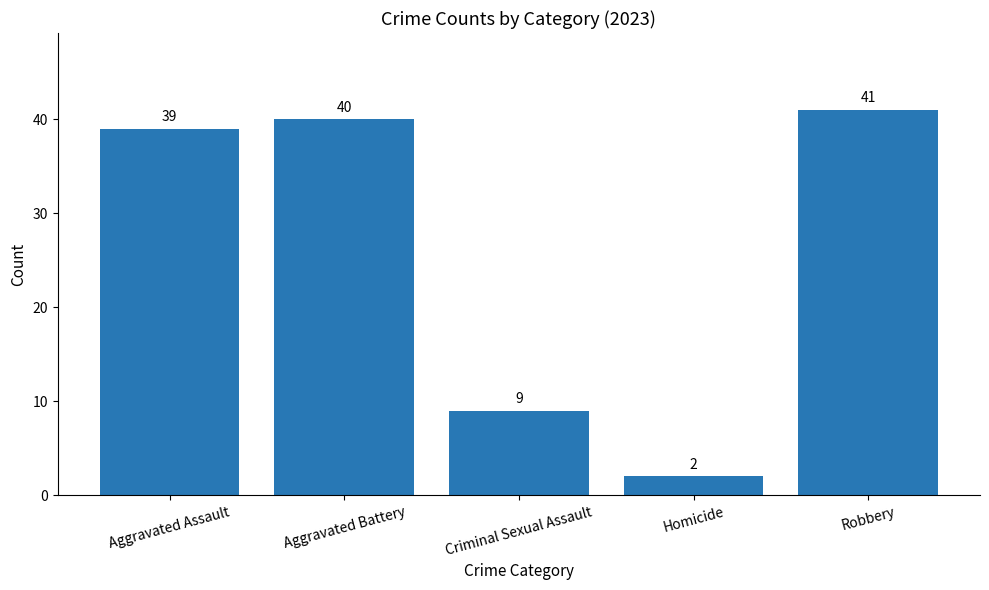

Which label corresponds to the largest value in the chart?

Robbery